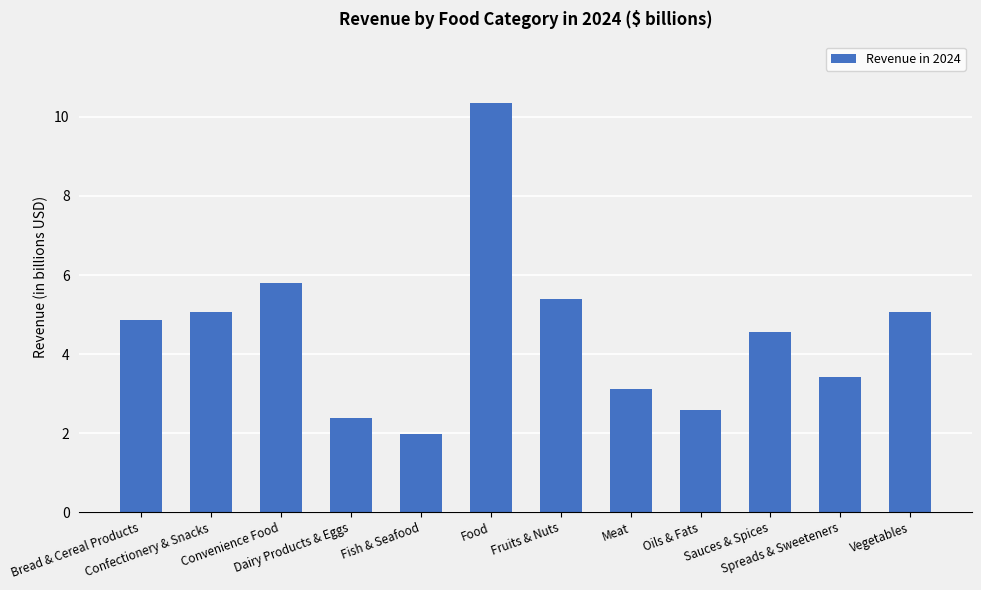

What position from the left is Convenience Food?

3